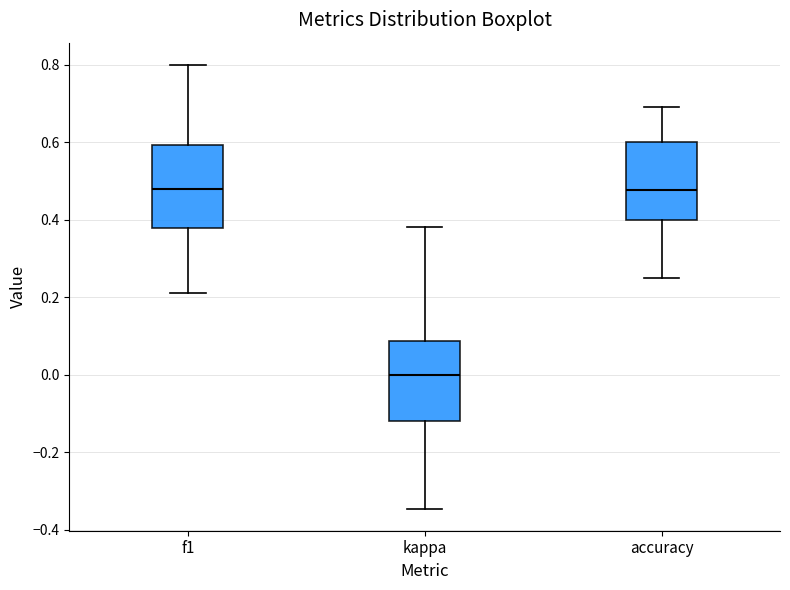

Which box's median line is the lowest?

kappa